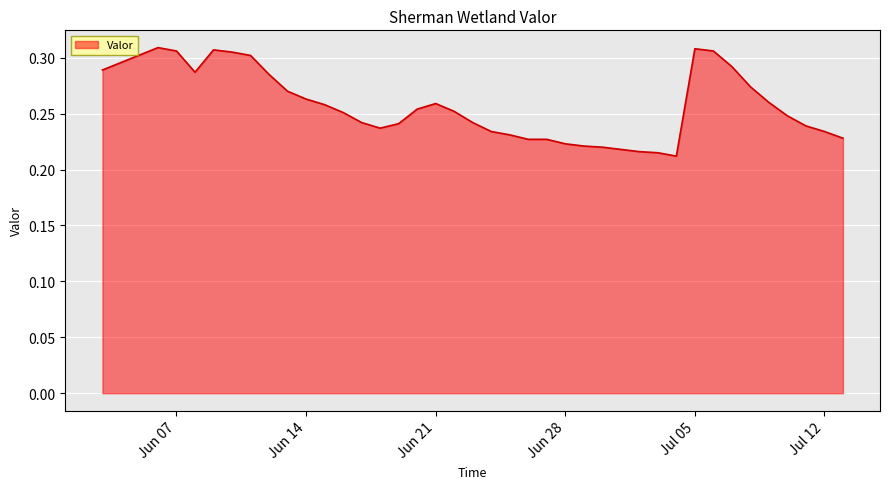

Is this an area chart (filled region under the line)?

Yes